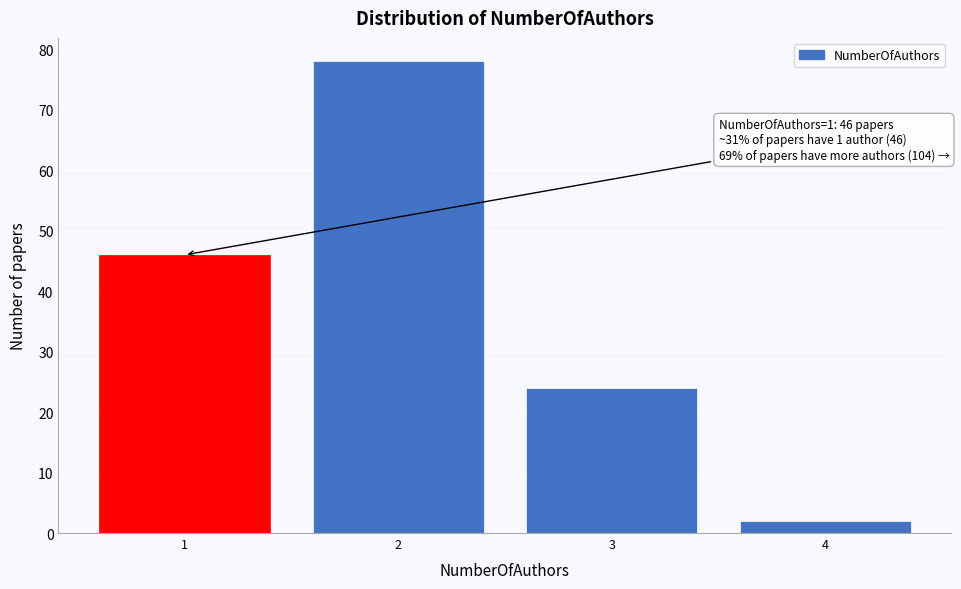

Reading left to right, what are all the values shown in this chart?

1=46	2=78	3=24	4=2